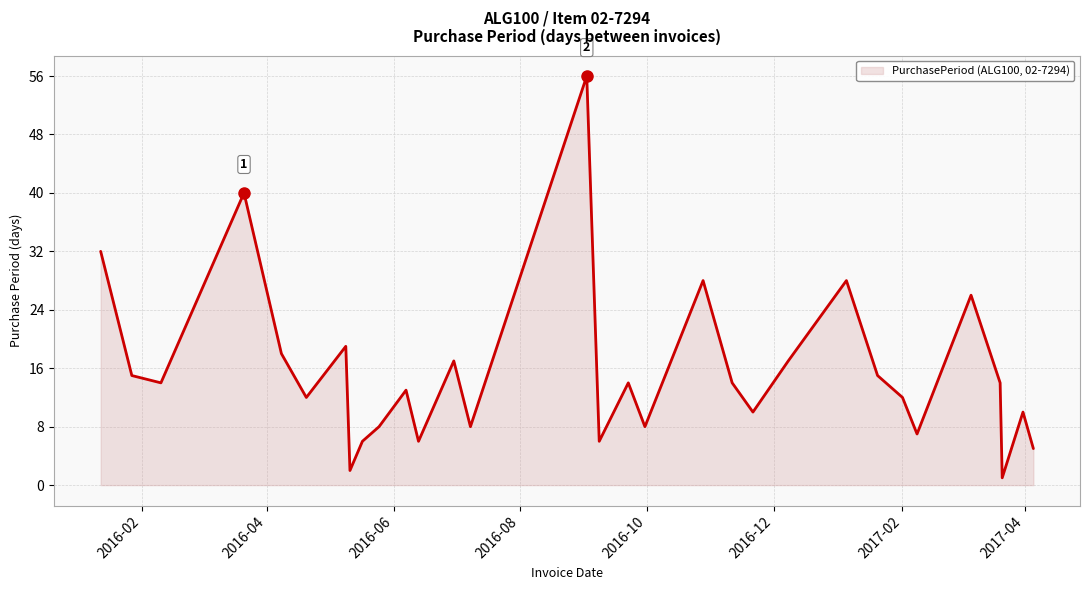

Does the chart have visible grid lines?

Yes